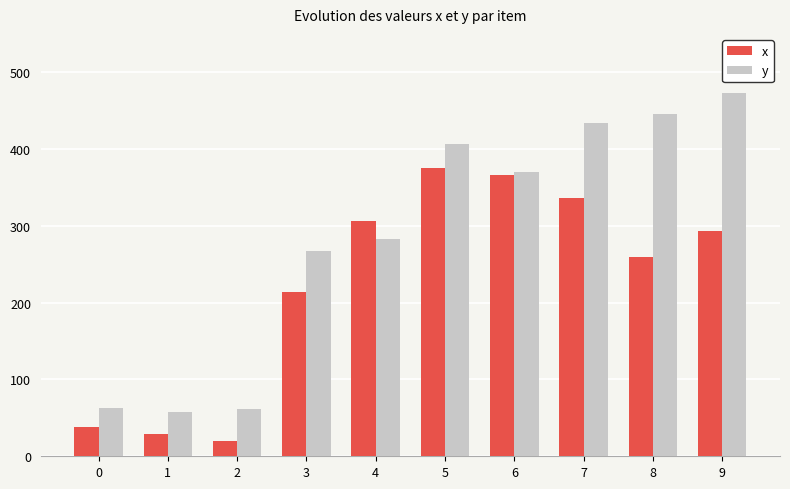

Where does the y series first go above 370?

5